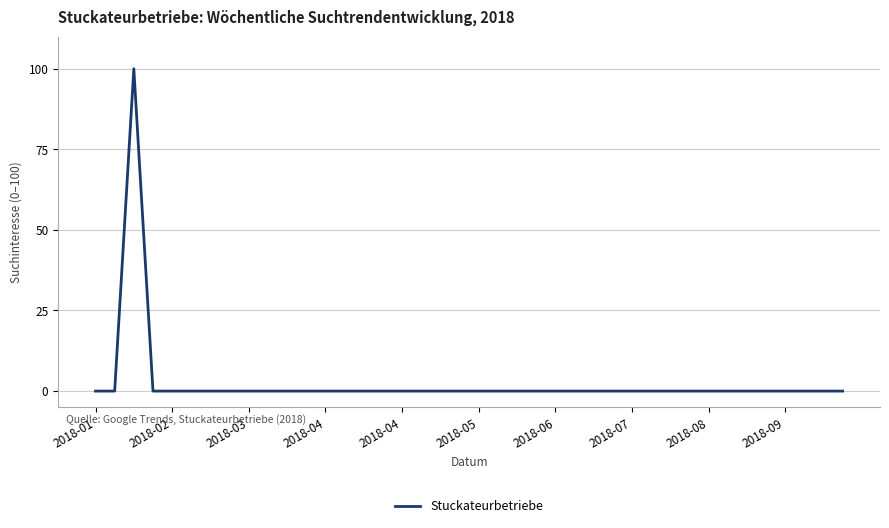

What is the difference between the maximum and minimum values?

100